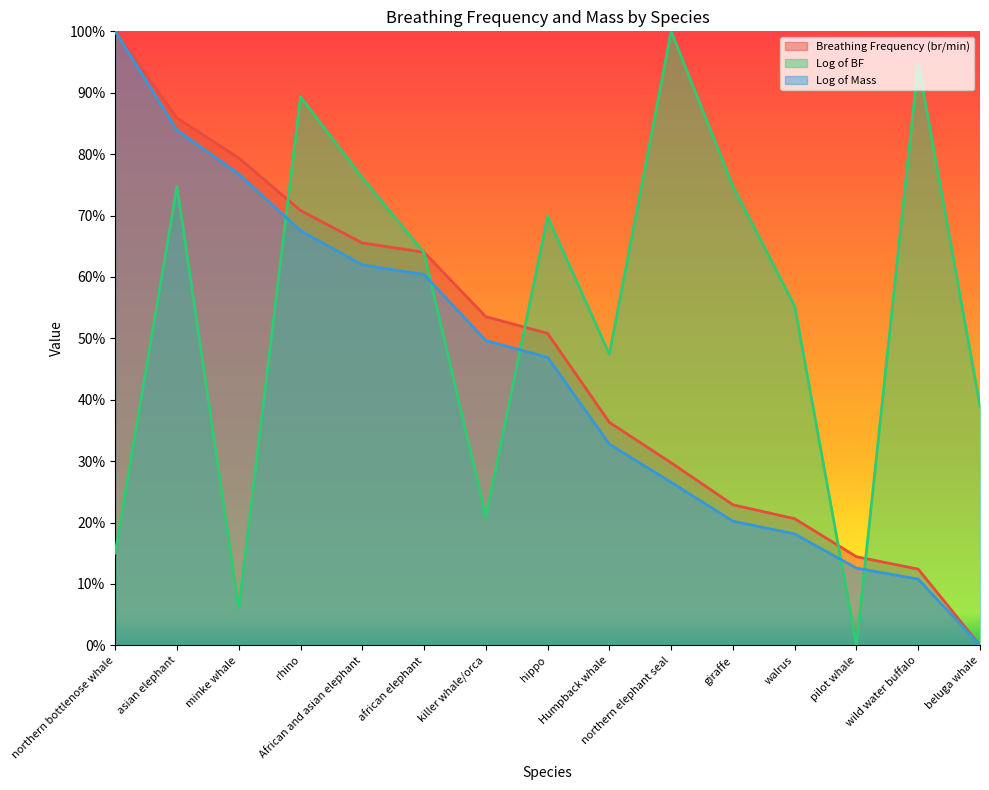

What is the difference between the maximum and minimum values in the Breathing Frequency (br/min) series?

1.0